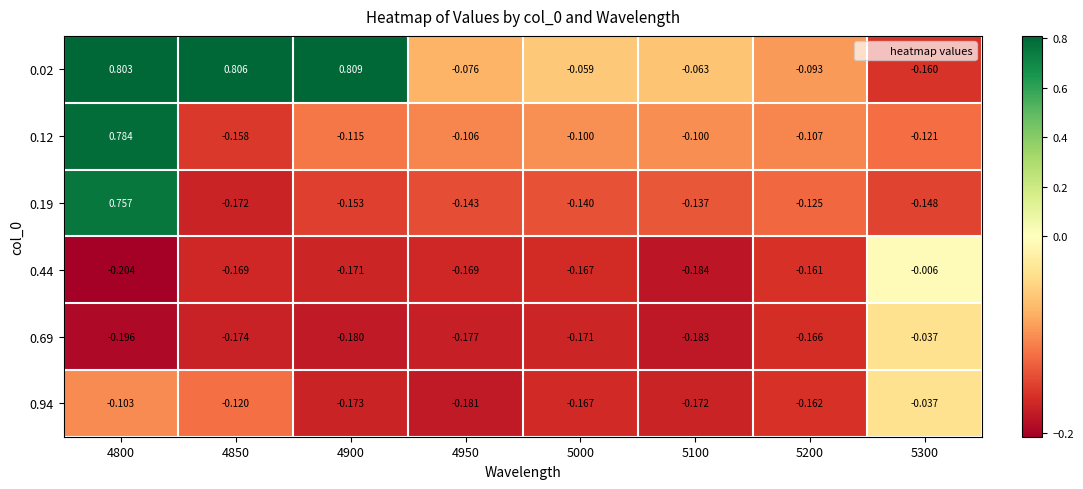

Is the value of 0.44 at 4950 greater than the value of 0.94 at 5100?

Yes